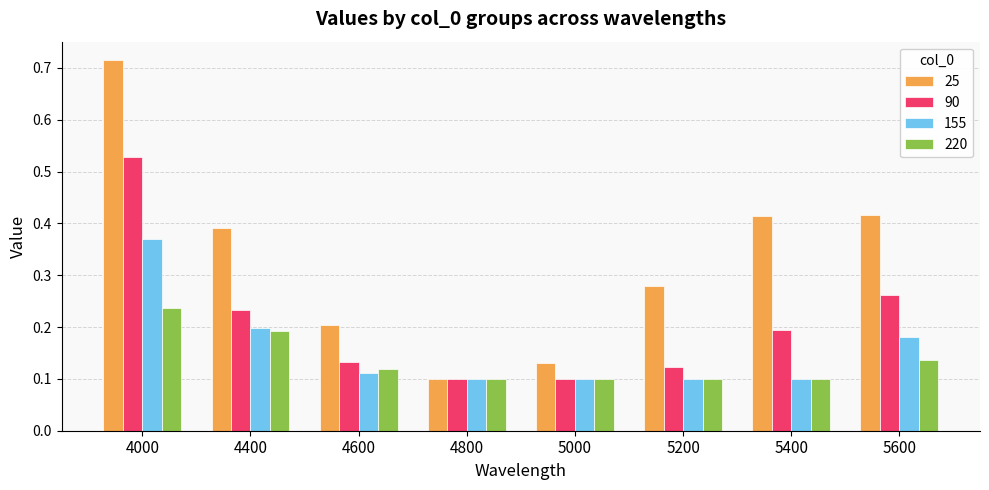

The 220 series shows 0.0 at 5600. True or false?

False